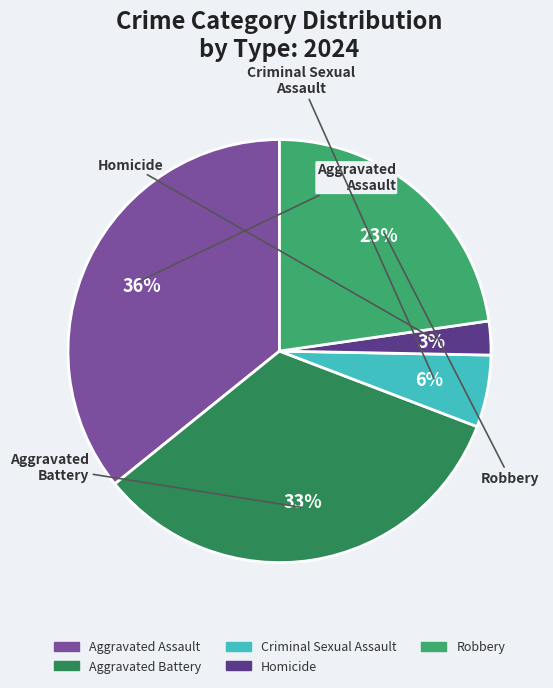

Does Homicide account for over 50% of the chart?

No